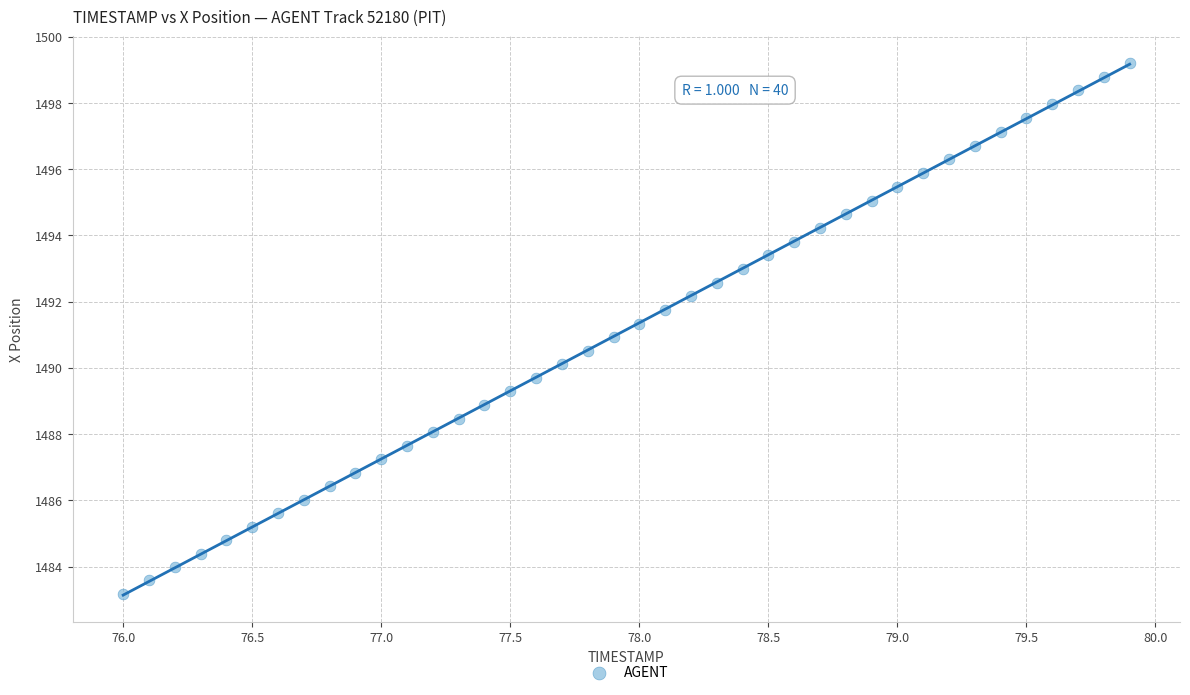

What is the range of Y values (max minus min)?

16.0